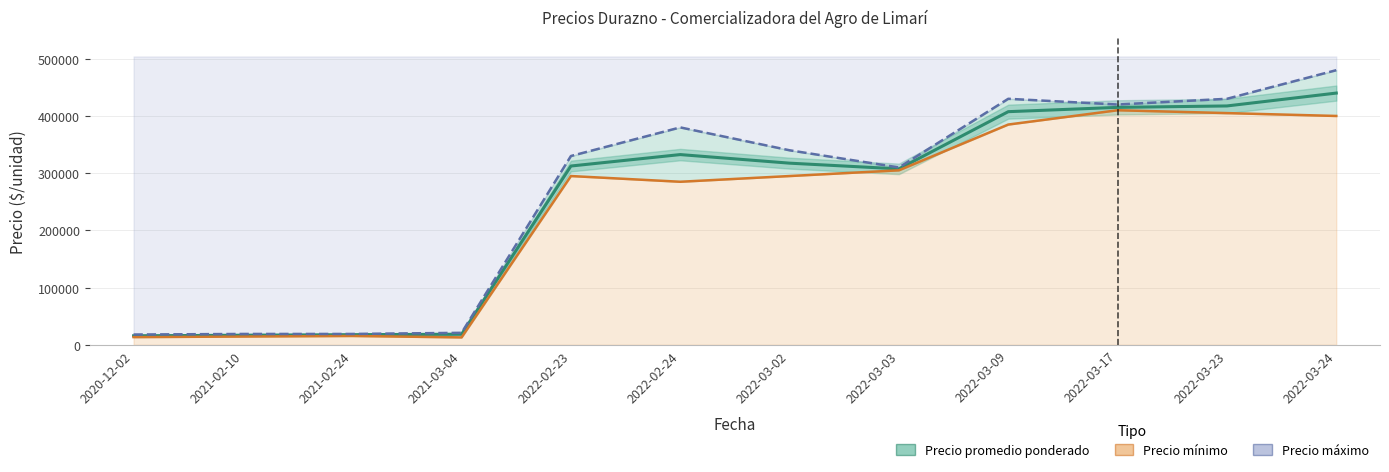

How many distinct data groups are displayed?

3